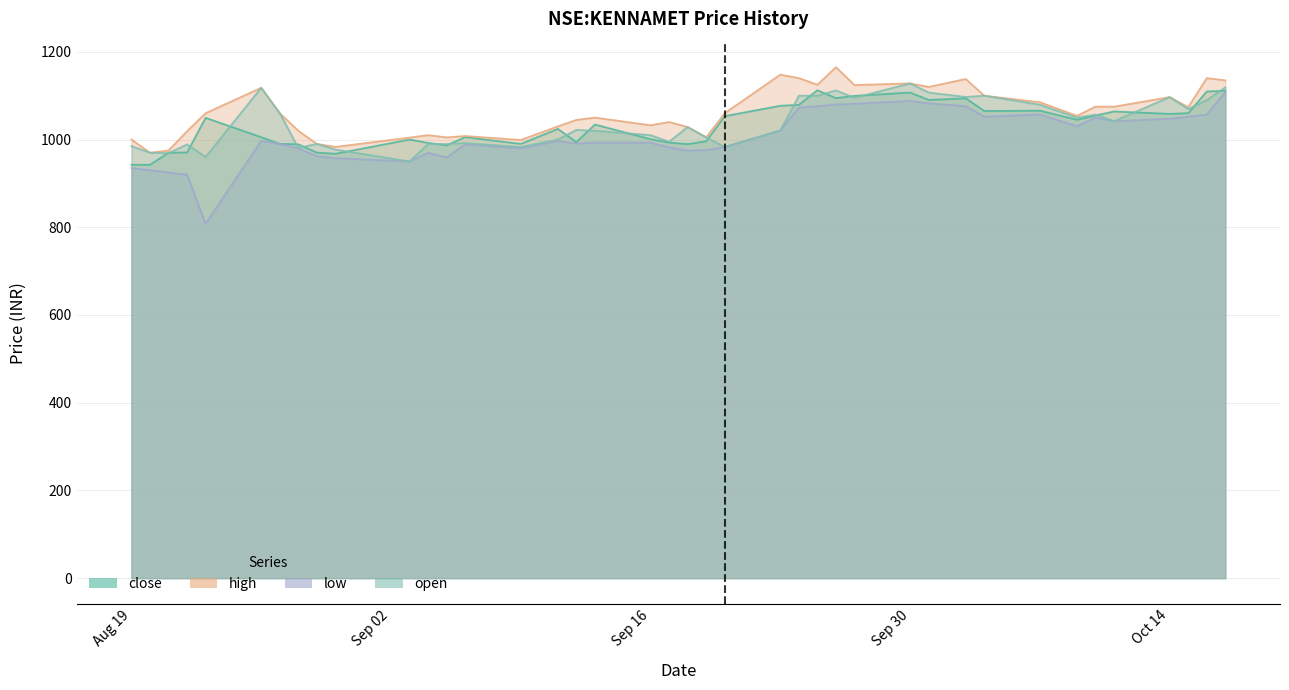

Is it true that high equals 598.4 at 2019-08-30?

False